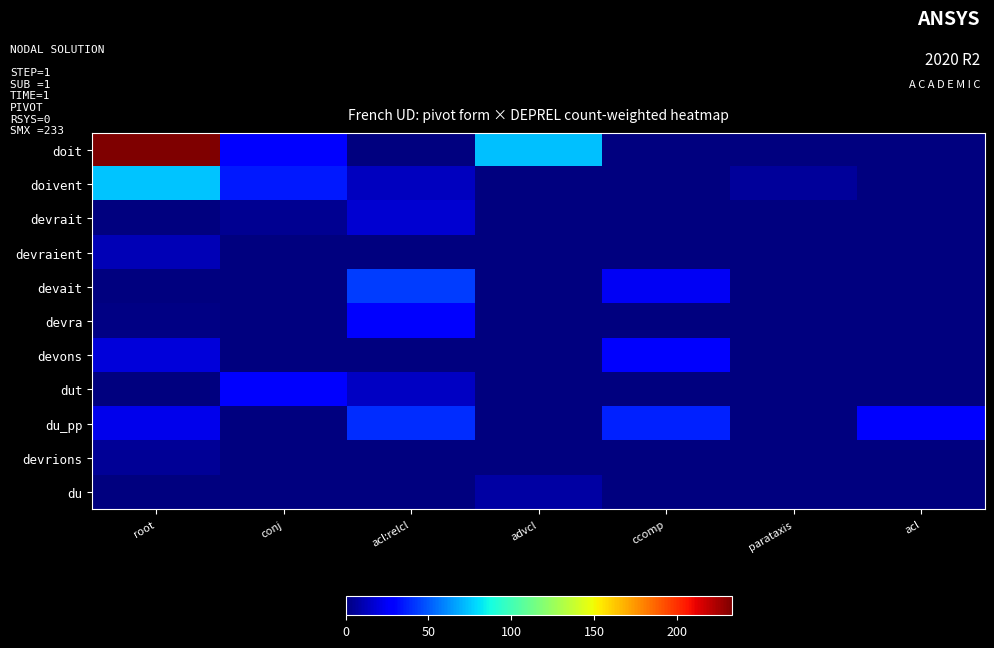

At how many categories does at least one series exceed 5?

7